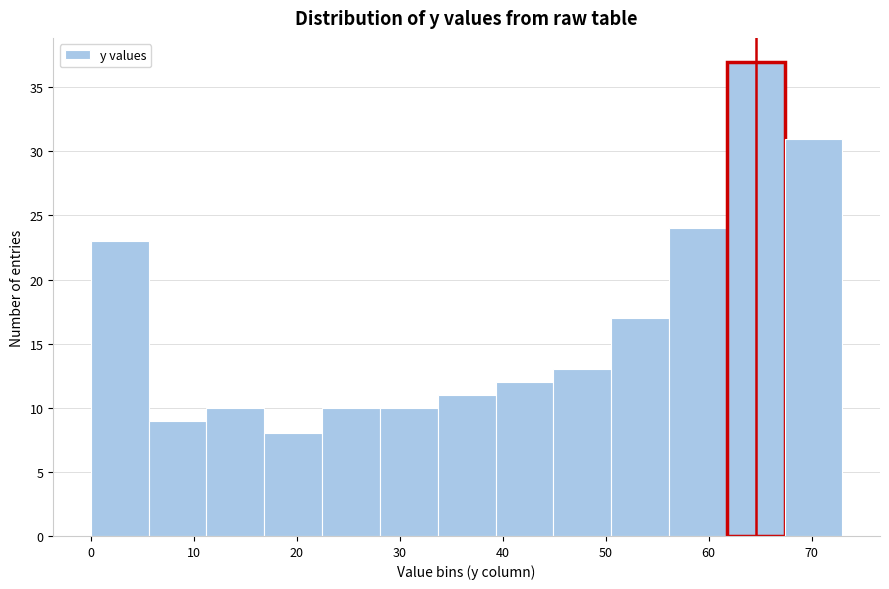

Reading left to right, list every bar in this chart as the range it spans on the x-axis followed by its height. Neither the bar edges nor the heights are printed on the chart, so give them approximately, as read against the axes.

0 to 6: 23
6 to 11: 9
11 to 17: 10
17 to 22: 8
22 to 28: 10
28 to 34: 10
34 to 39: 11
39 to 45: 12
45 to 51: 13
51 to 56: 17
56 to 62: 24
62 to 67: 37
67 to 73: 31